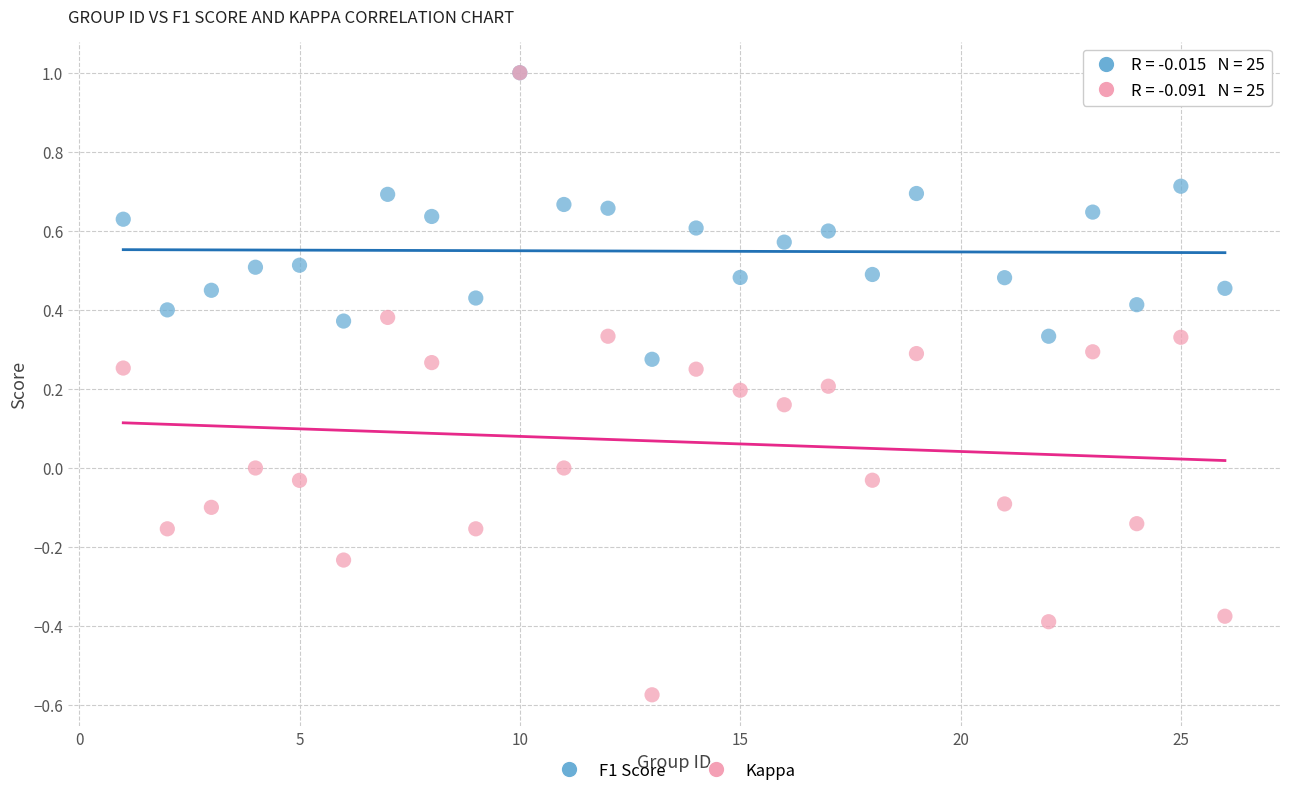

Which series has the largest Y range (max minus min)?

Kappa